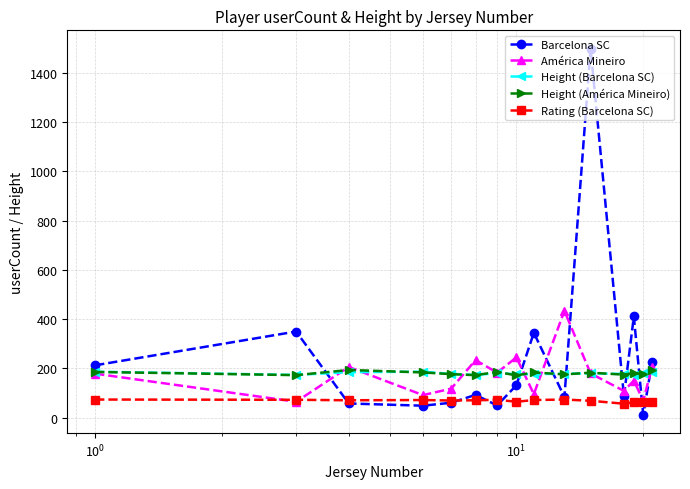

True or false: Rating (Barcelona SC) and Height (Barcelona SC) cross at least once.

False